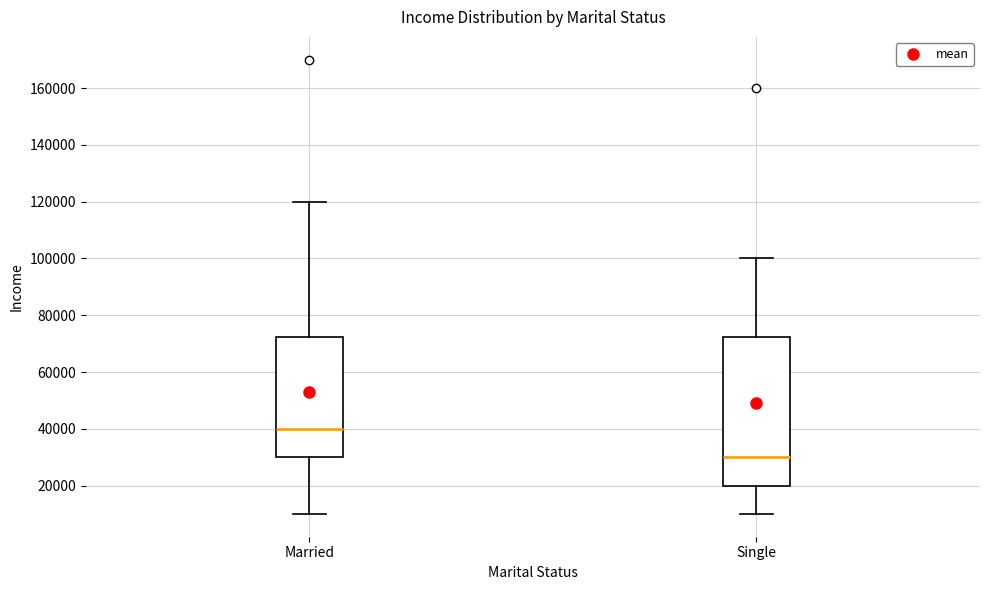

Which box's median line is the lowest?

Single